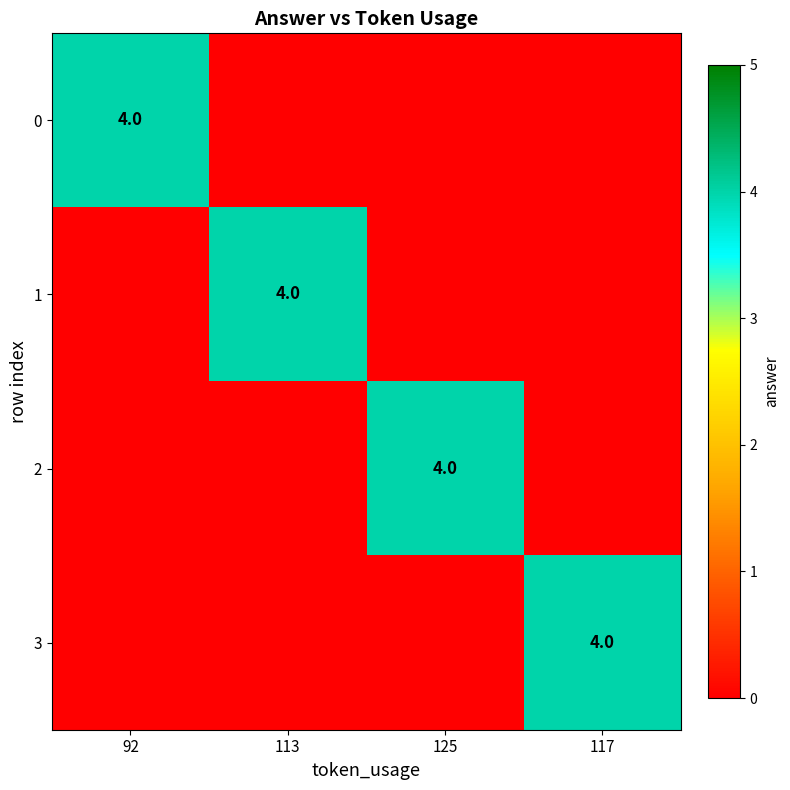

The 0 series shows 2 at 92. True or false?

False